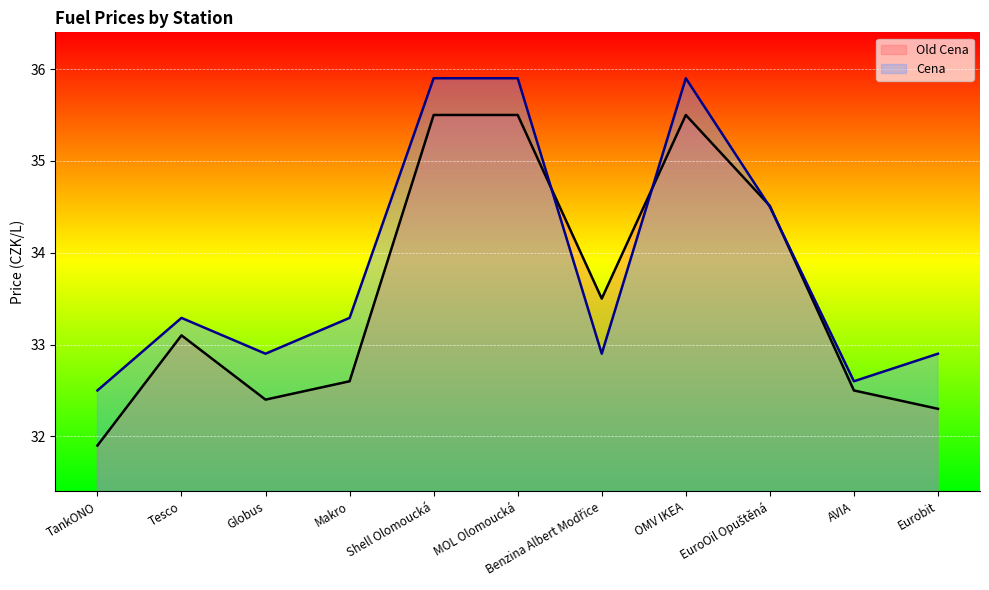

How many times do Old Cena and Cena cross each other?

4